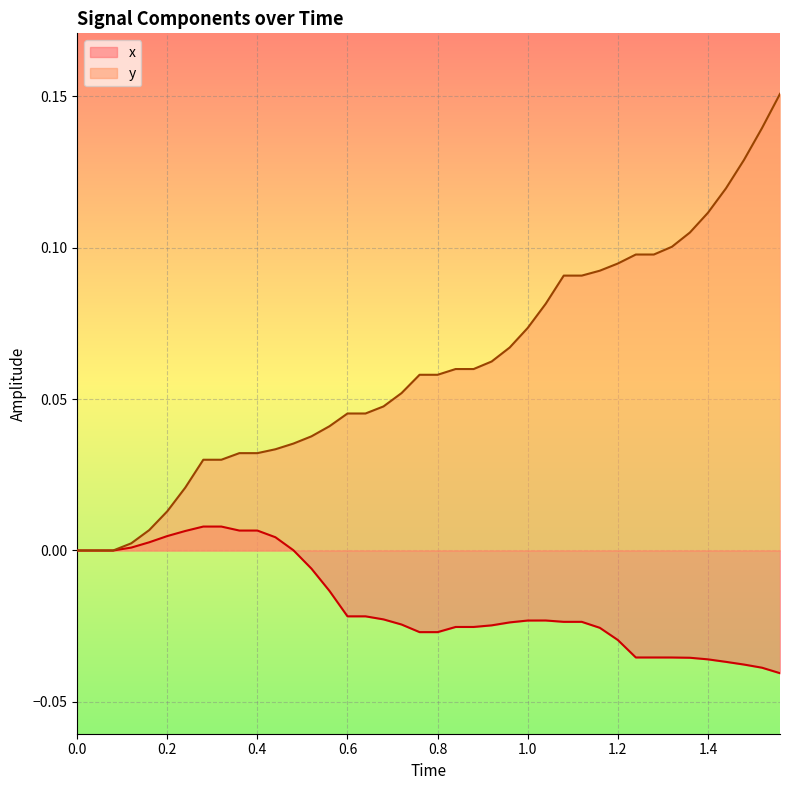

Rank the series by their maximum value, from lowest to highest.

x, y